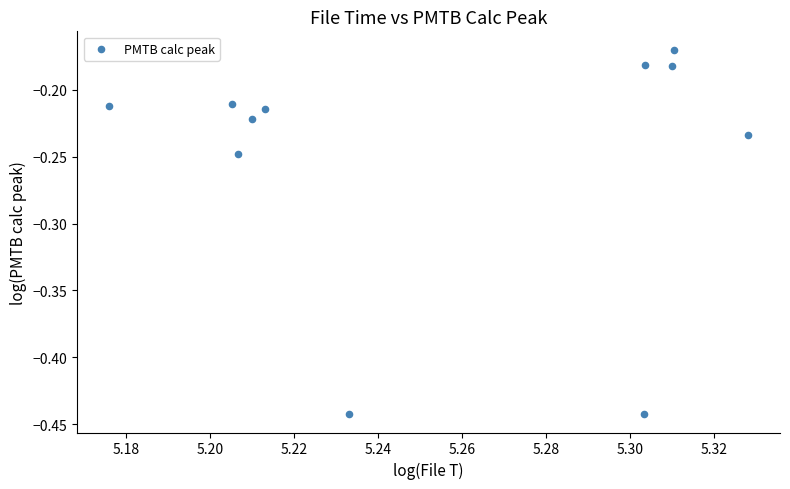

What is the range of Y values (max minus min)?

0.3